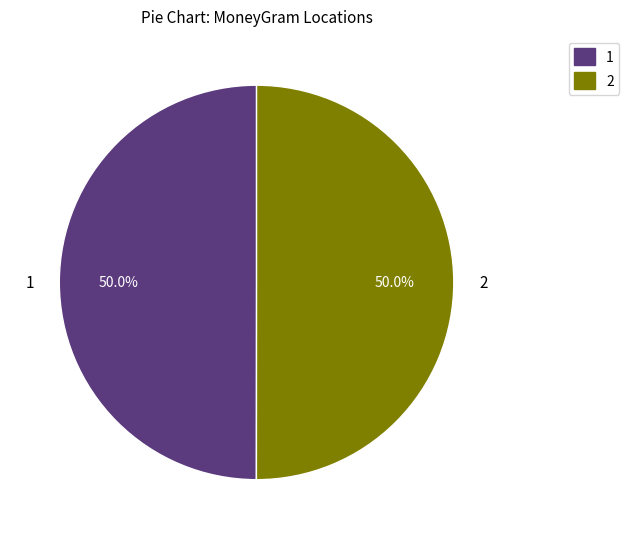

What percentage is NOT represented by 1?

50.0%